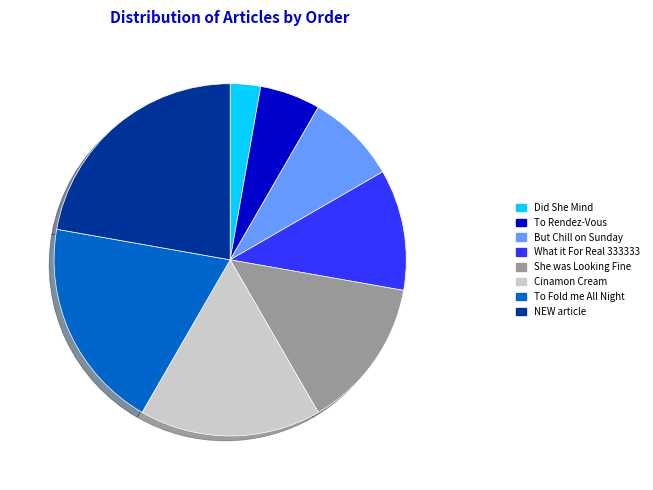

How many slices are in this pie chart?

8